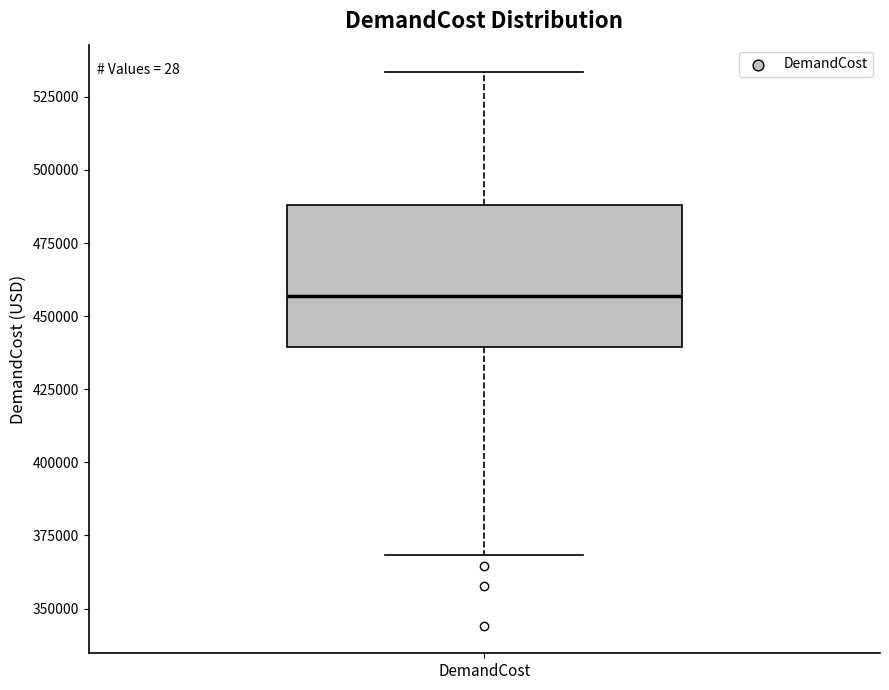

Read this box plot against the y-axis: the position of the median line, the range covered by the box, and the ends of both whiskers. The values are not printed on the chart, so give them approximately, as read against the axis.

median 455000, box 440000 to 490000, whiskers 370000 to 535000